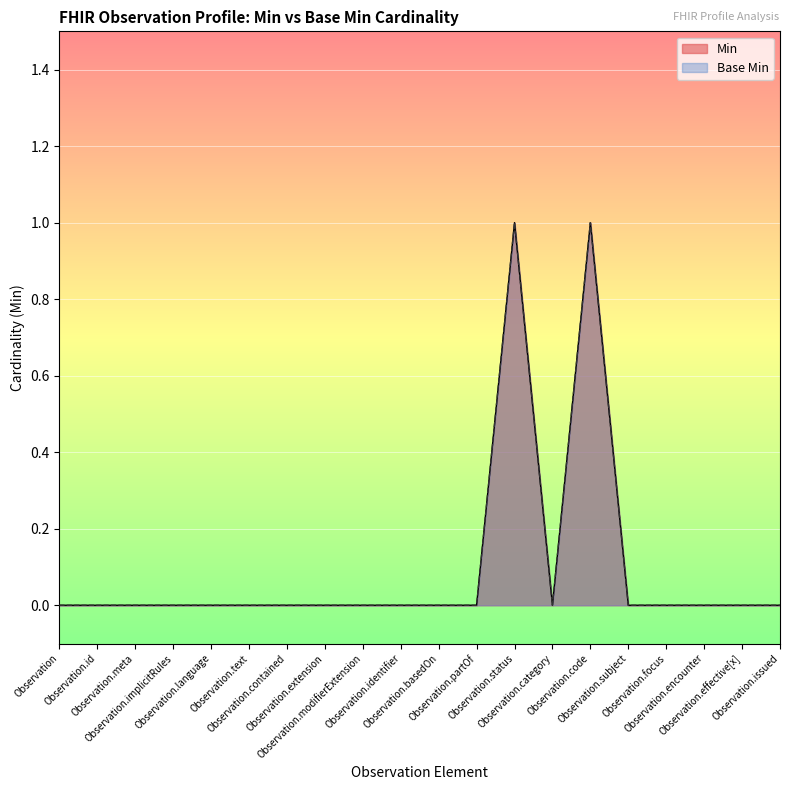

How many lines are shown in the chart?

2